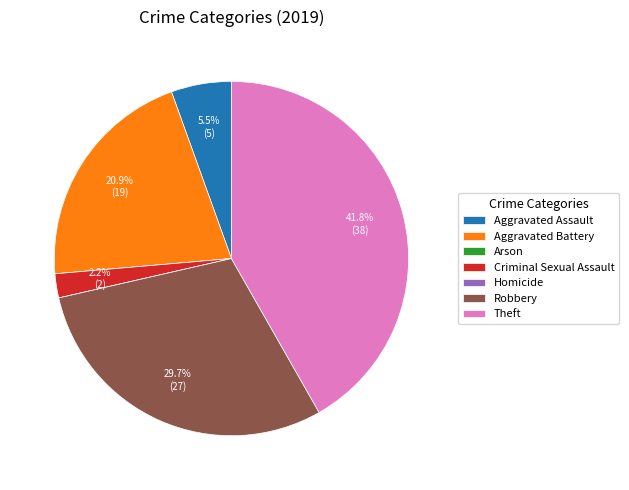

Is there a majority slice in this chart?

No